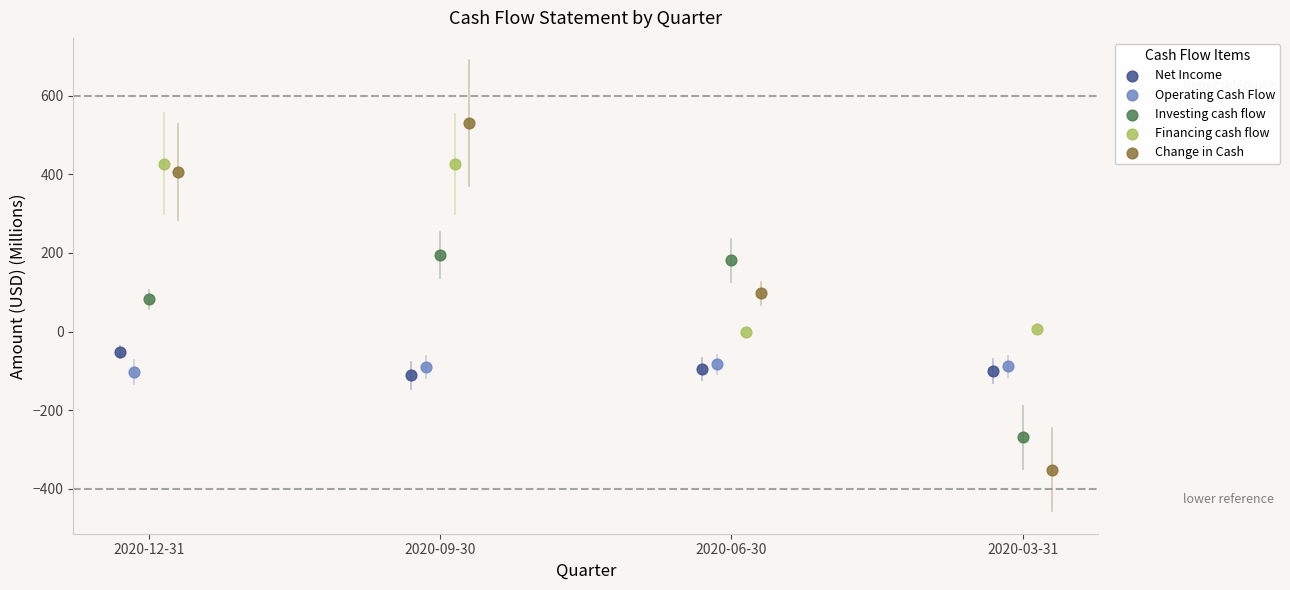

Which series contains the lowest Y value?

Change in Cash